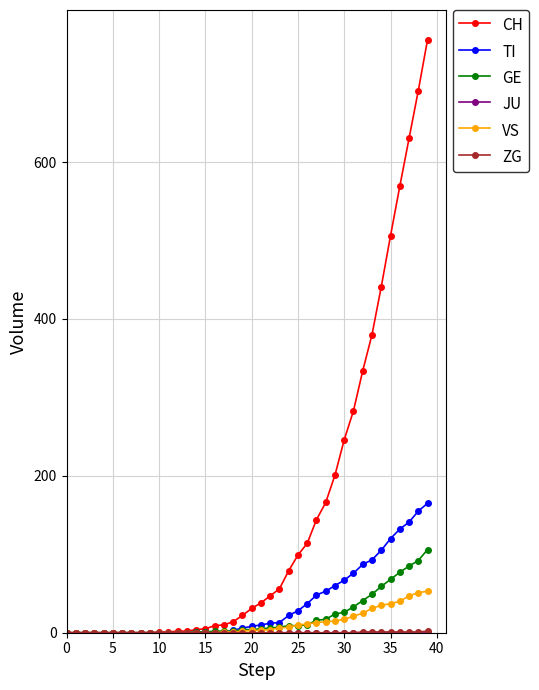

Which series has the largest range (max minus min)?

CH